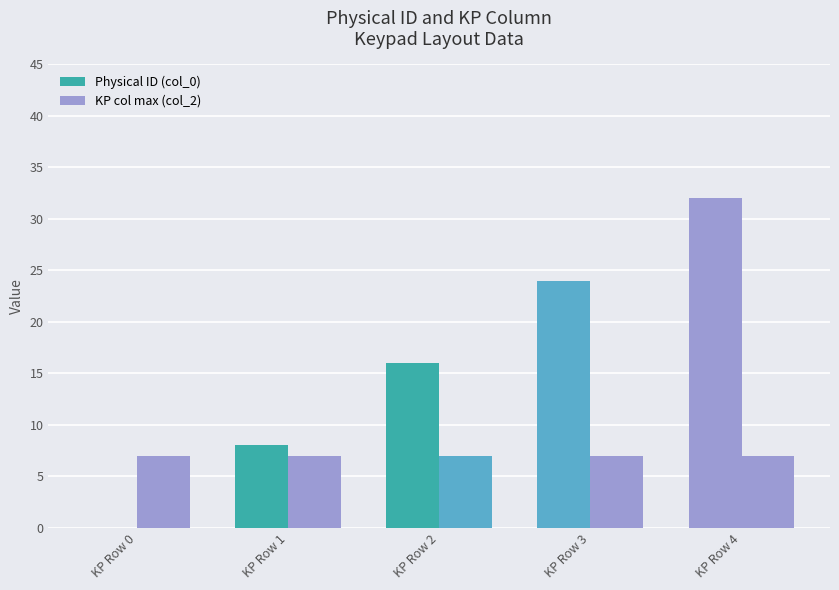

Reading right to left, what are all the values shown in this chart?

Physical ID (col_0): KP Row 4=32	KP Row 3=24	KP Row 2=16	KP Row 1=8	KP Row 0=0
KP col max (col_2): KP Row 4=7	KP Row 3=7	KP Row 2=7	KP Row 1=7	KP Row 0=7